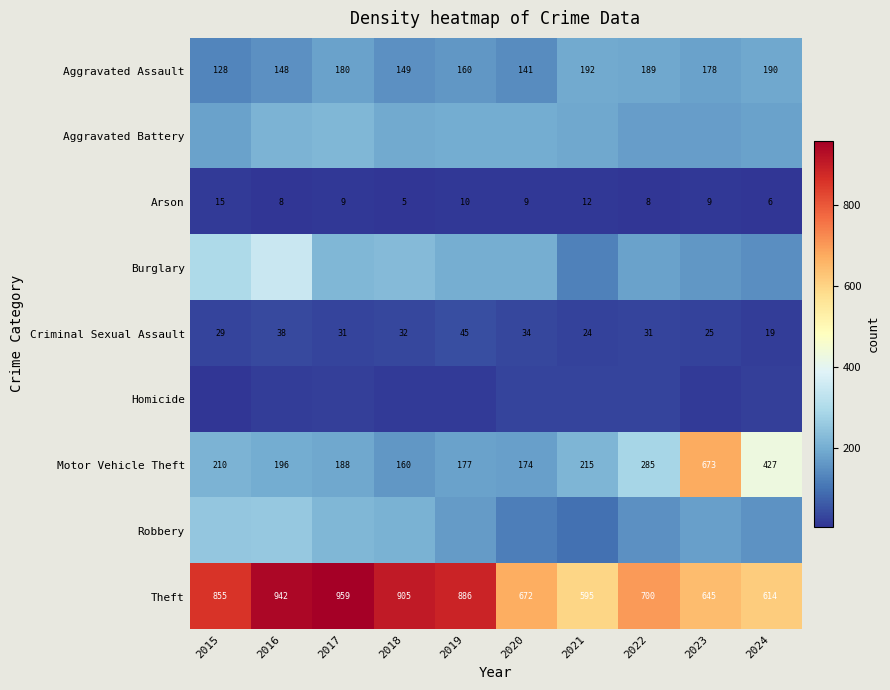

Is it true that Aggravated Assault equals 95 at 2021?

False